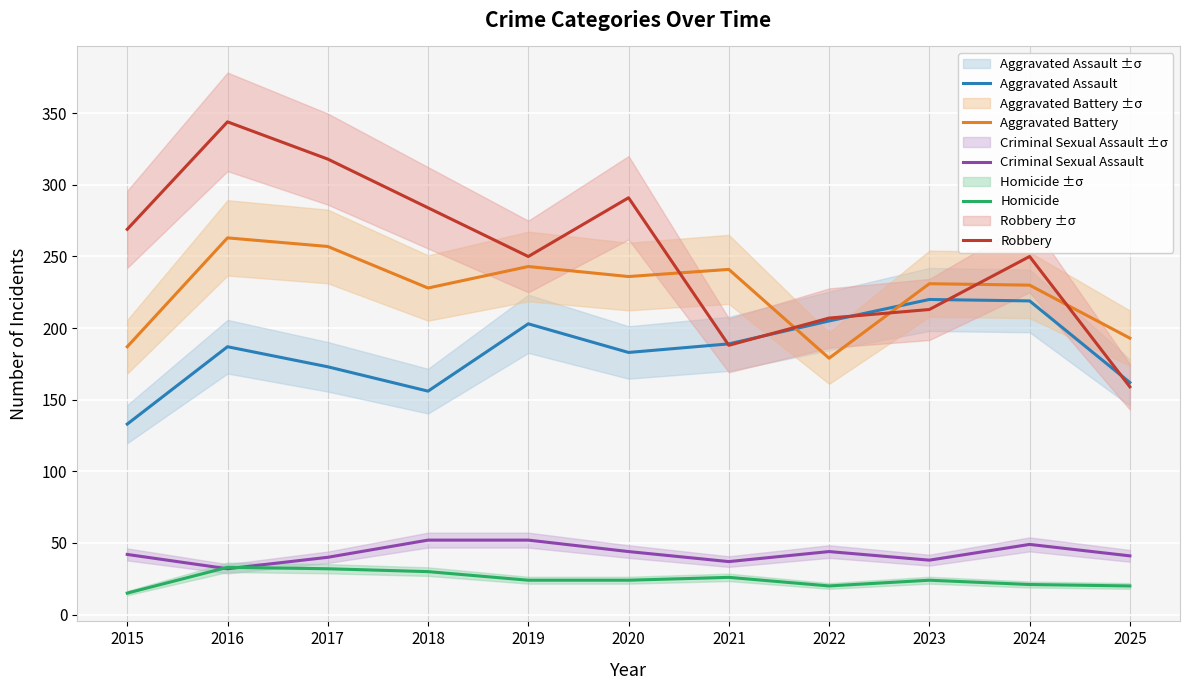

At how many categories does at least one series exceed 301?

2